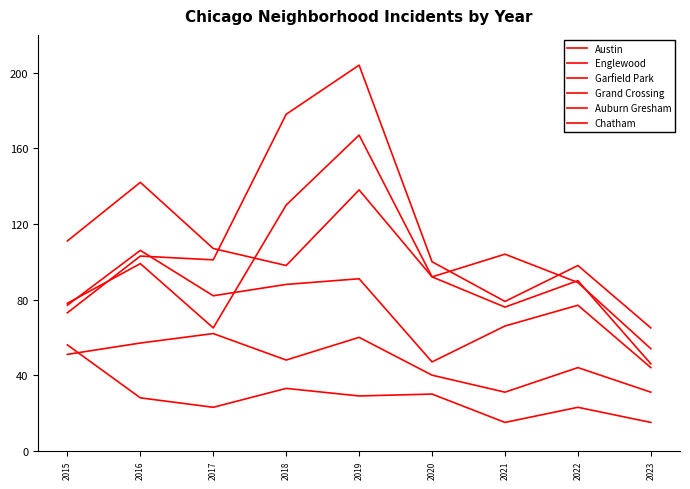

At how many categories does at least one series exceed 128?

3